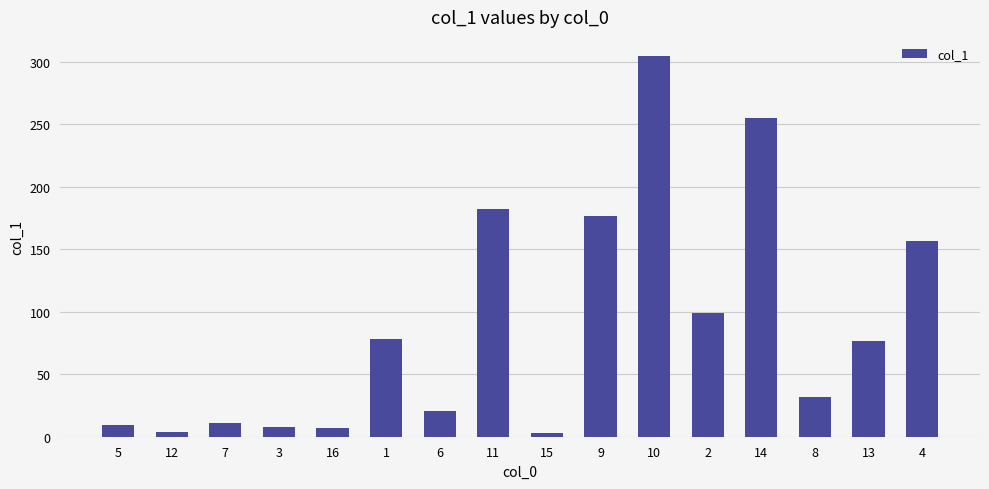

At which category does the chart reach its peak across all series?

10